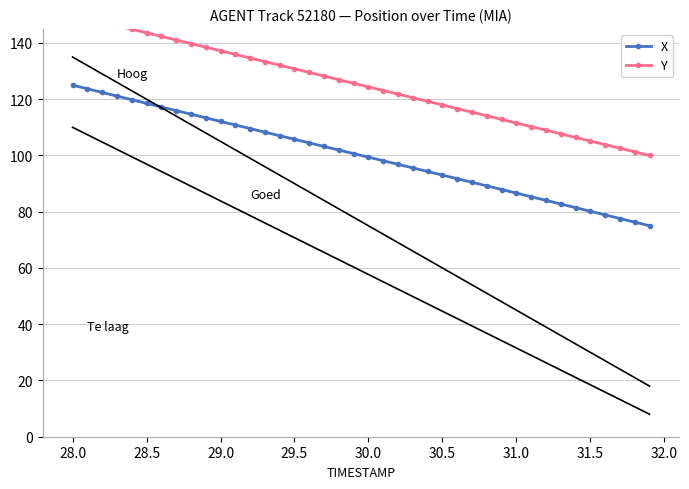

True or false: X has a value of 130.0 at 30.0.

False